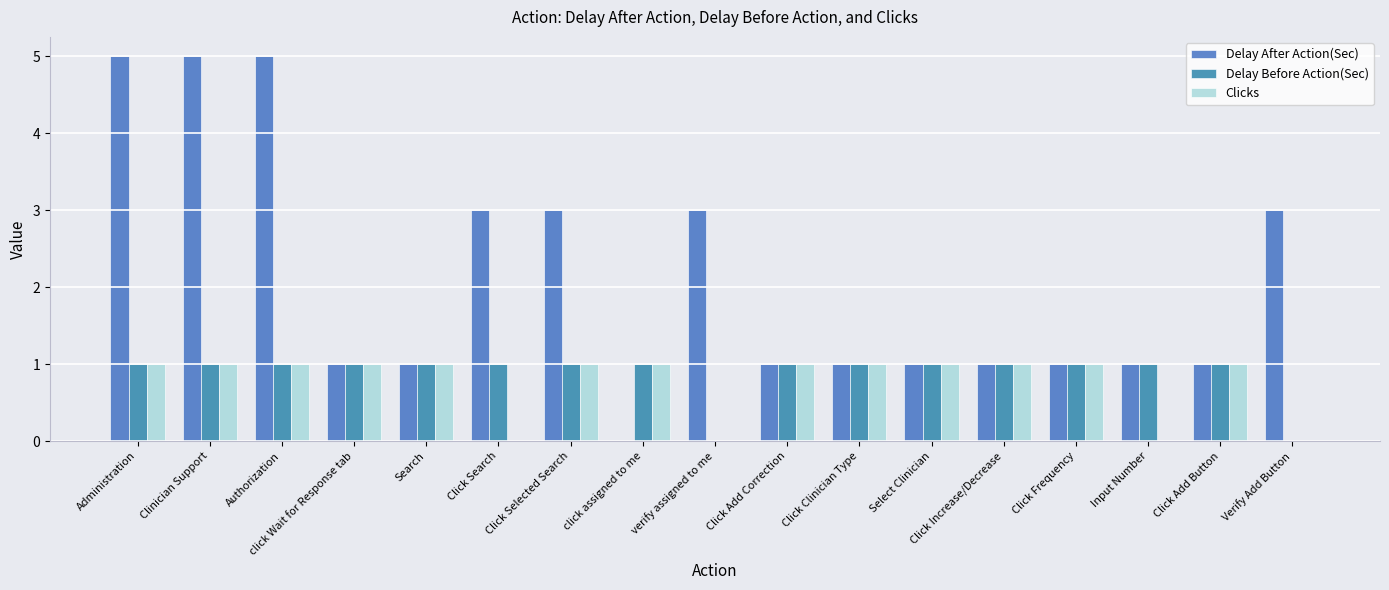

The Delay After Action(Sec) series shows 5 at Verify Add Button. True or false?

False